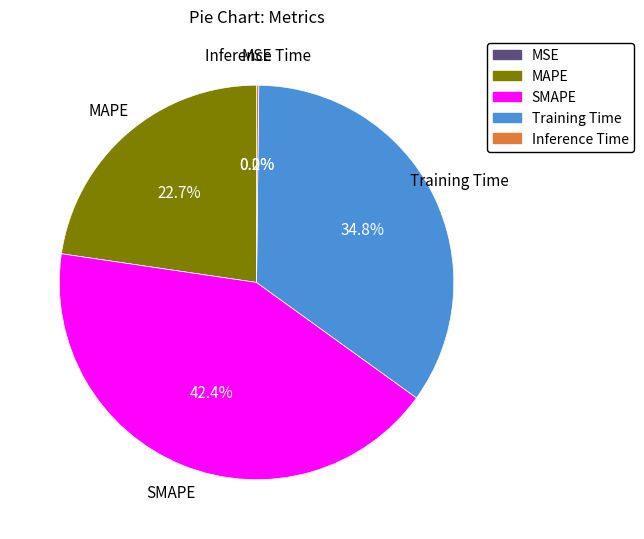

To the nearest percent, what percentage of the pie is SMAPE?

42%